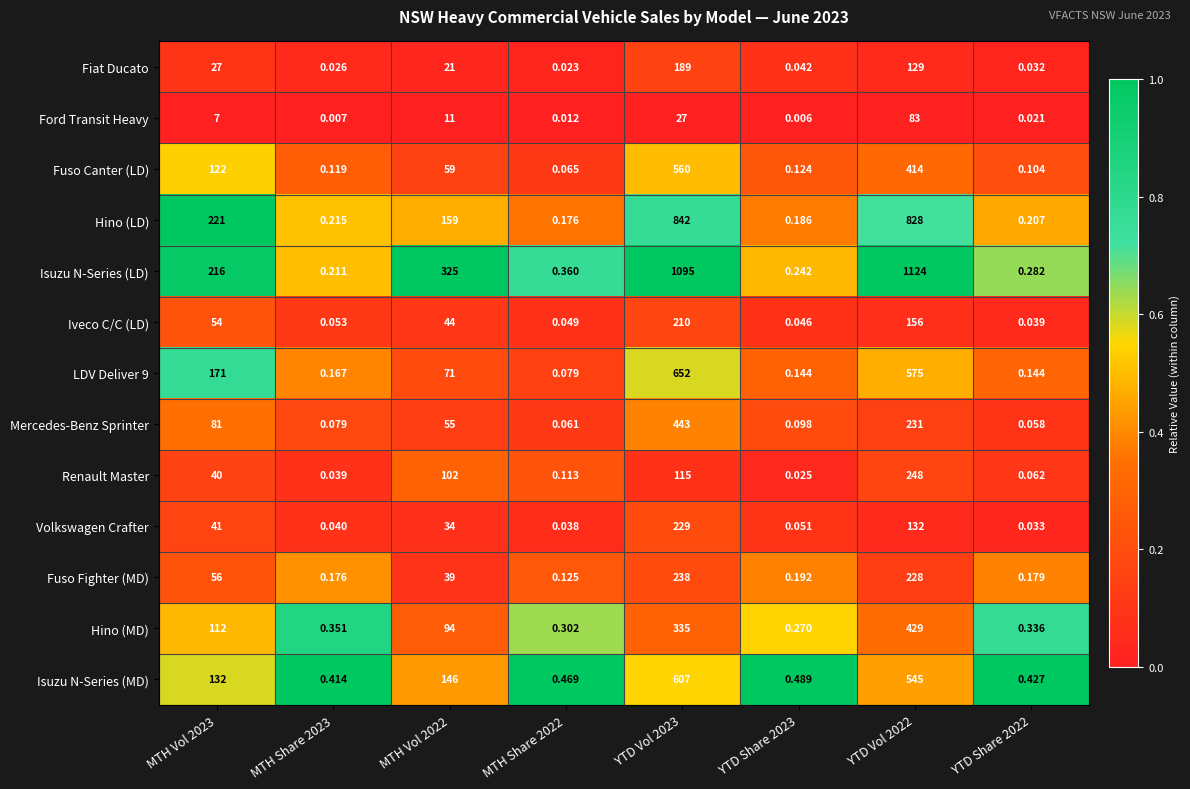

Which series changed the most between MTH Share 2023 and YTD Share 2022?

Isuzu N-Series (LD)